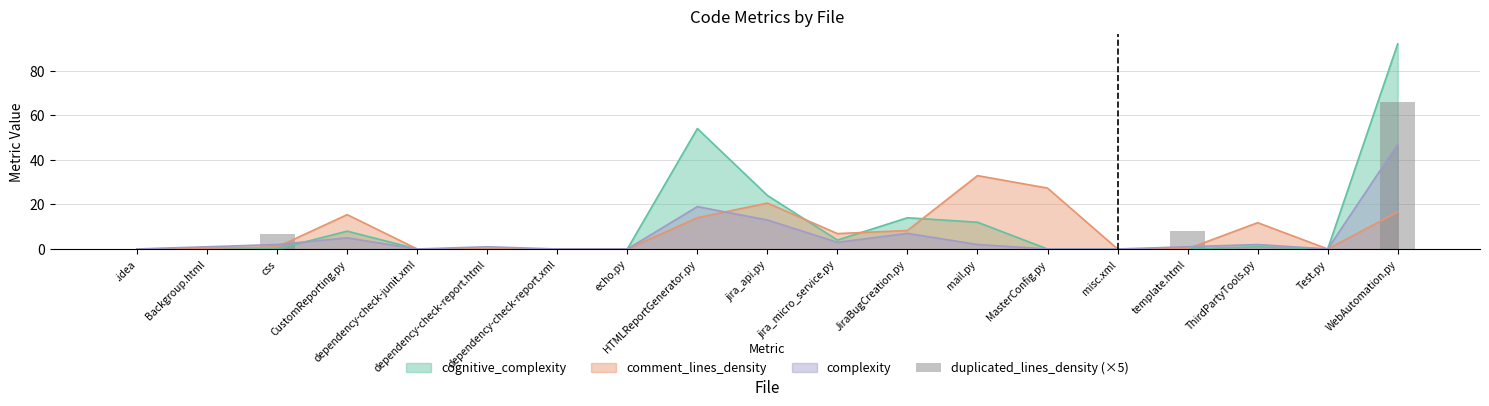

List the labels in order of value, largest first.

WebAutomation.py, template.html, css, .idea, Backgroup.html, CustomReporting.py, dependency-check-junit.xml, dependency-check-report.html, dependency-check-report.xml, echo.py, HTMLReportGenerator.py, jira_api.py, jira_micro_service.py, JiraBugCreation.py, mail.py, MasterConfig.py, misc.xml, ThirdPartyTools.py, Test.py